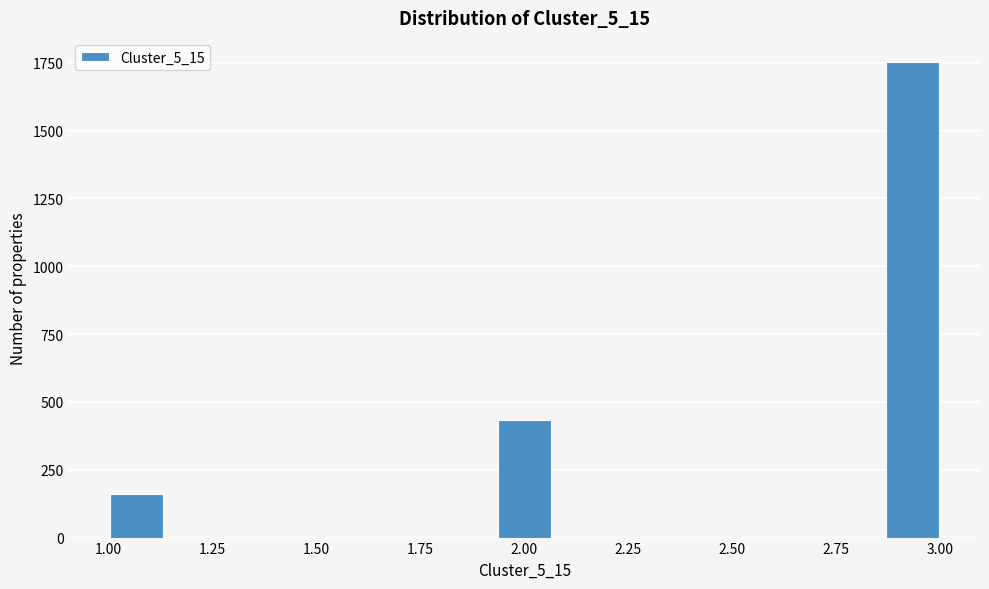

Around what value on the x-axis is the tallest bar? Give the approximate position of its centre, as read against the axis.

2.95